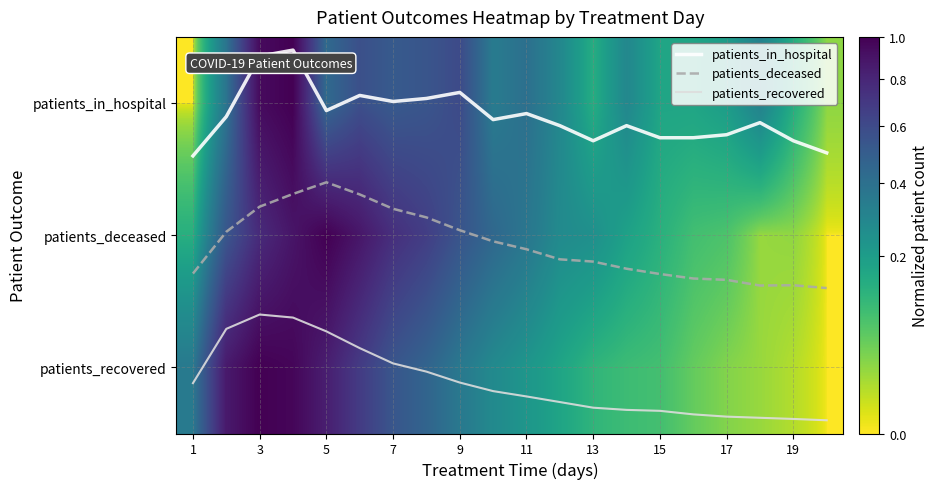

Is it true that patients_recovered equals 2.4 at 17?

True